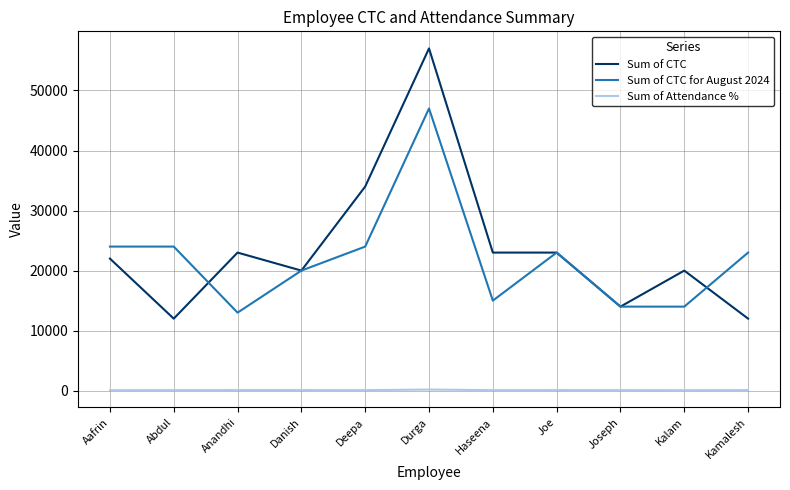

The Sum of CTC series shows 17375 at Kamalesh. True or false?

False